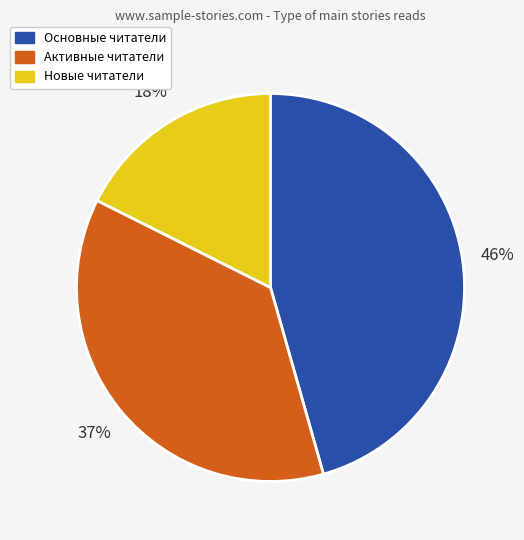

Which category has the smallest portion of the pie?

Новые читатели